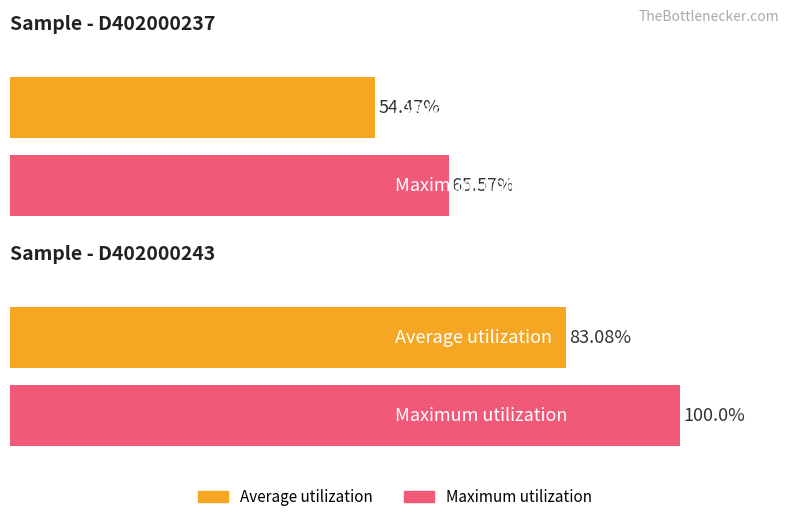

How many distinct data groups are displayed?

2